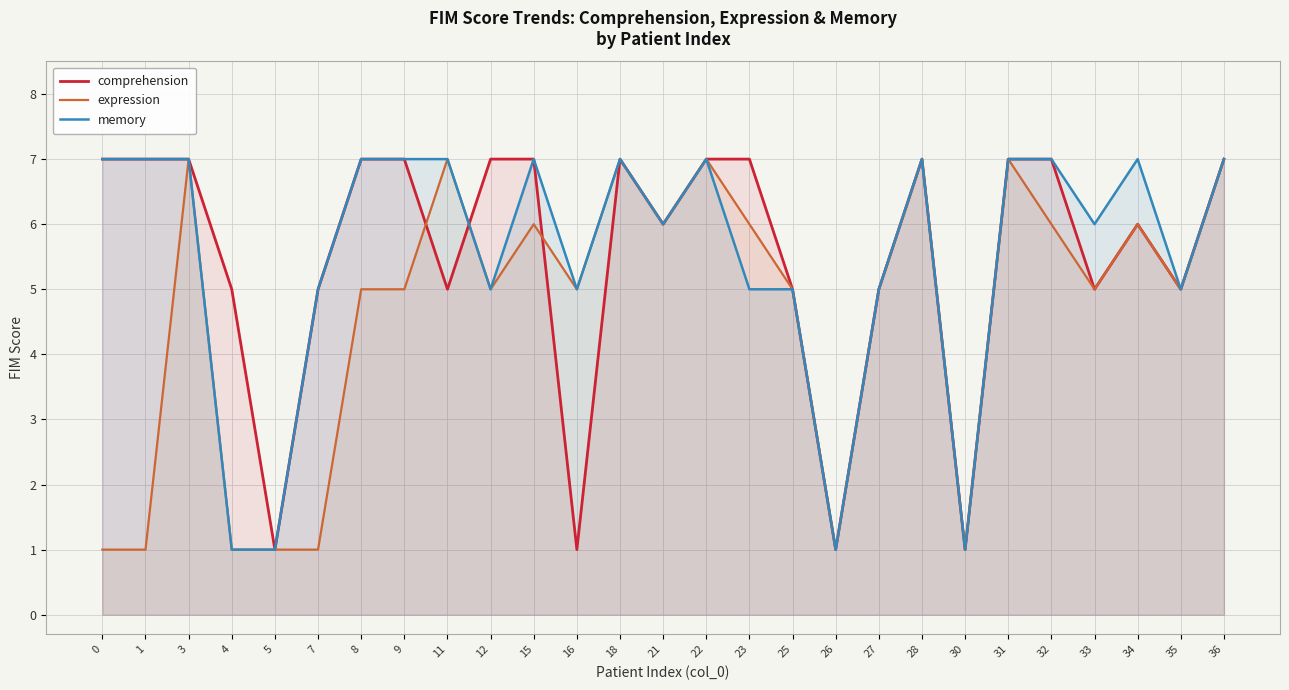

What is the difference between the maximum and minimum values in the expression series?

6